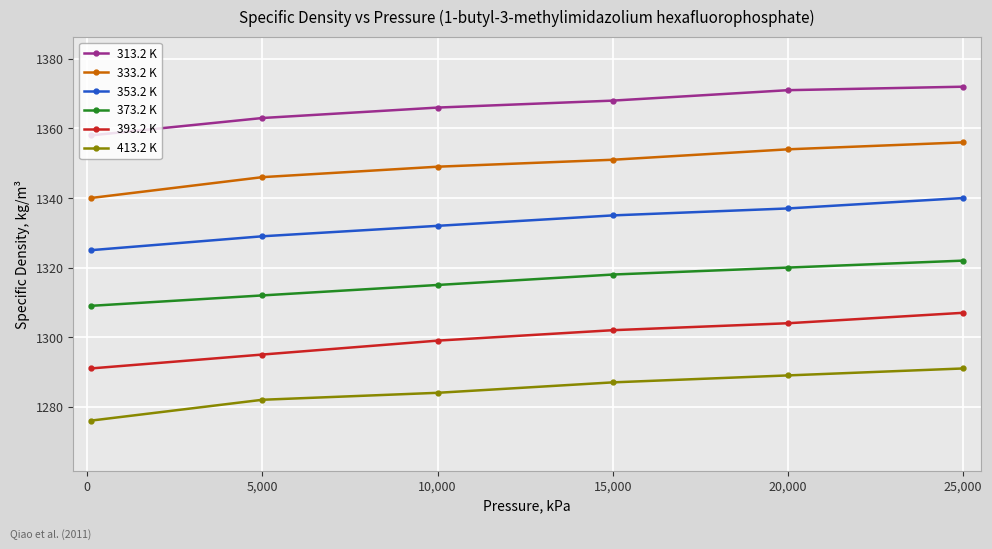

How many values in the 353.2 K series are below 1335?

3